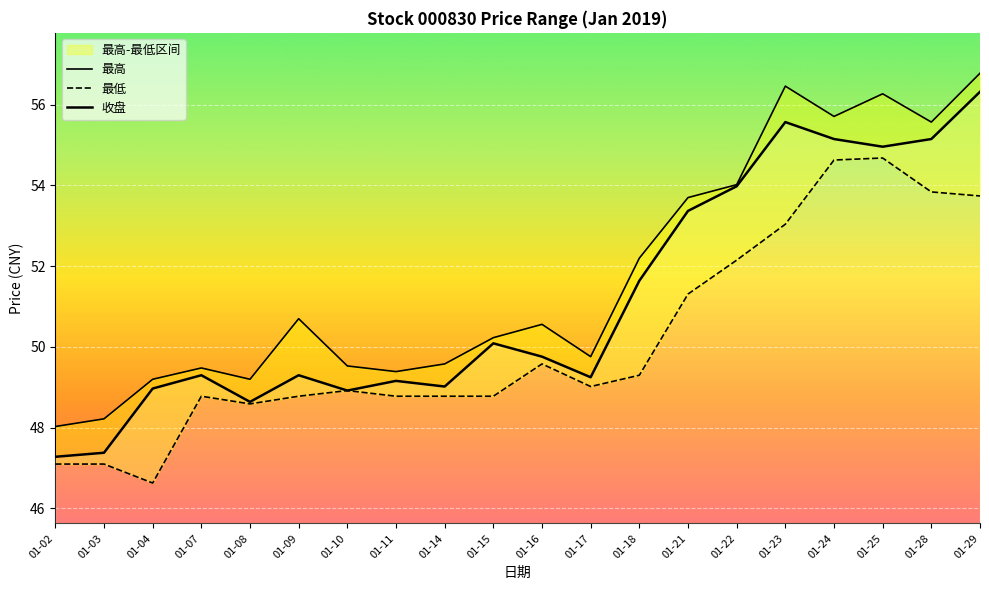

What is the smallest value displayed?

46.6